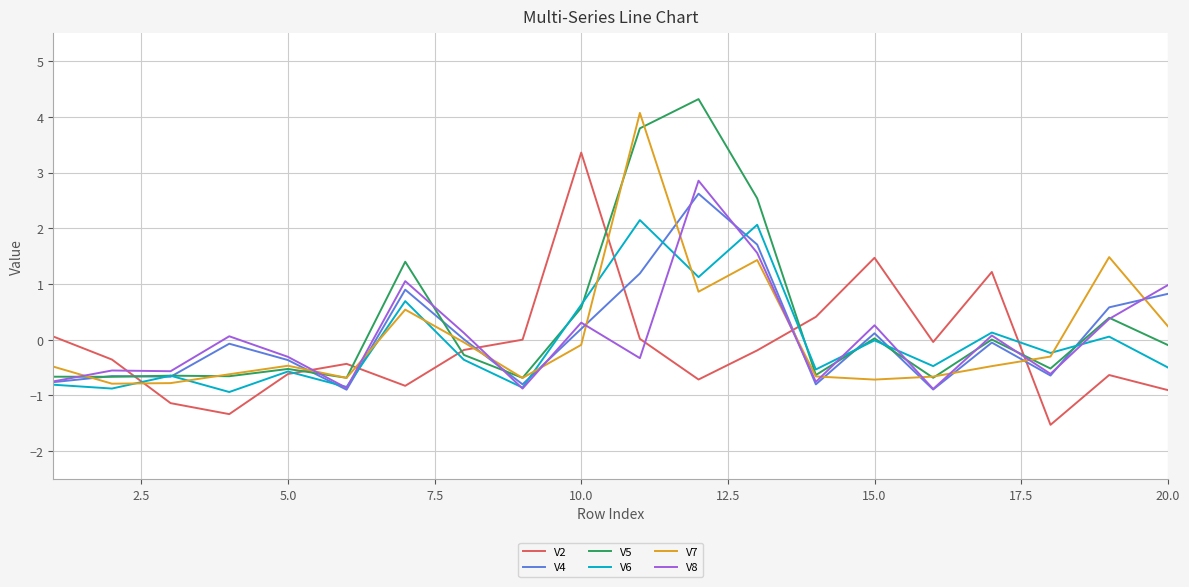

After their last crossing, which series has the higher values: V4 or V2?

V4